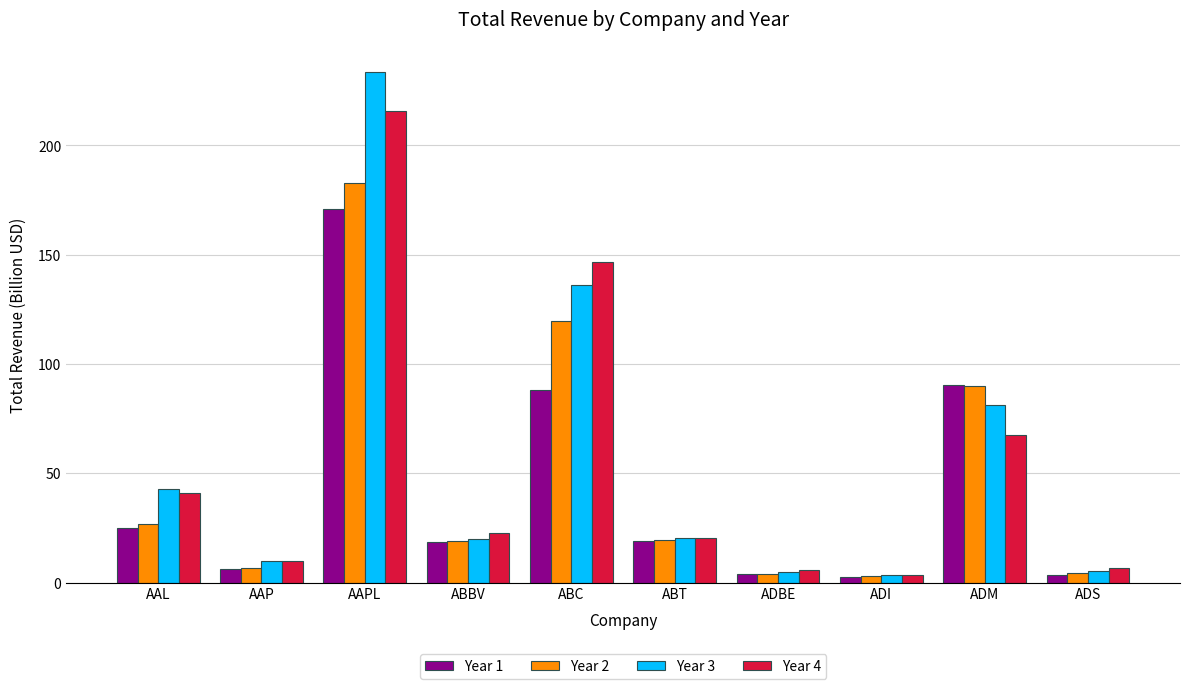

Where does the Year 4 series first go above 22?

AAL